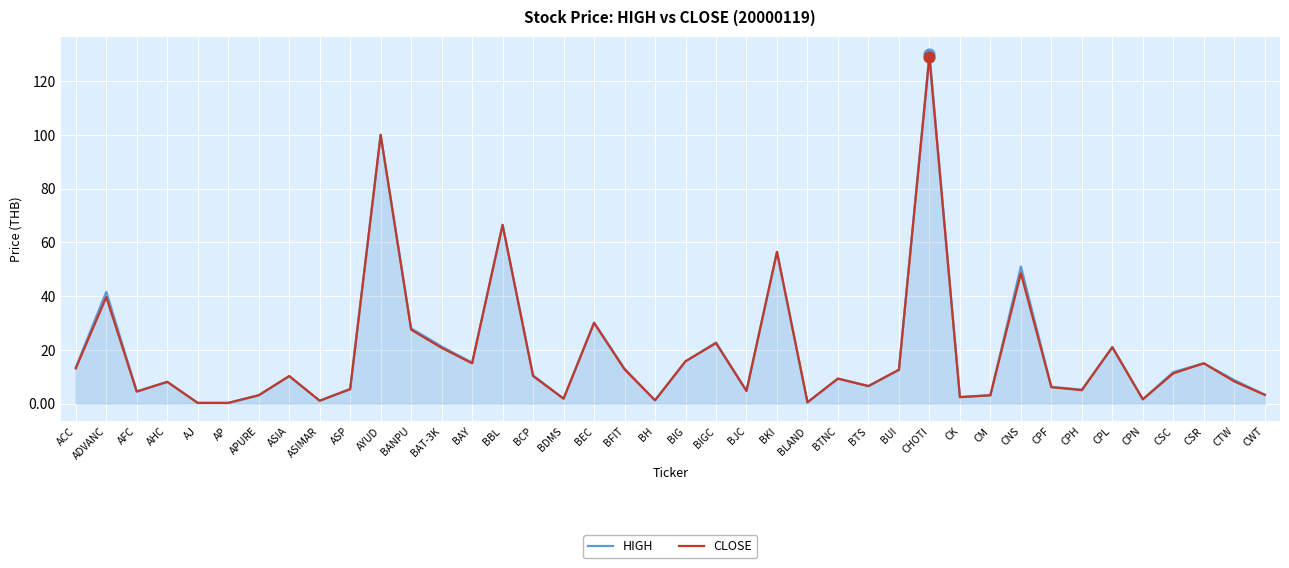

At which category is the sum across all series the highest?

CHOTI